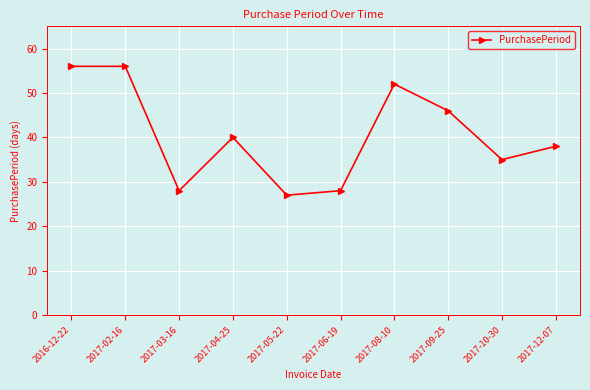

What is the smallest value displayed?

27